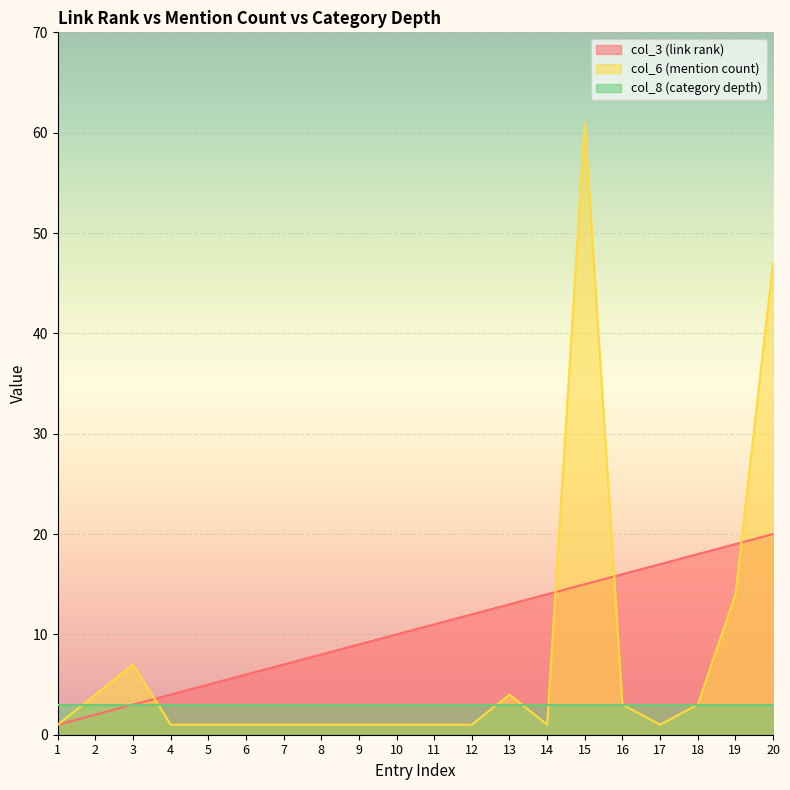

Is the value of col_6 (mention count) at 5 greater than the value of col_3 (link rank) at 20?

No